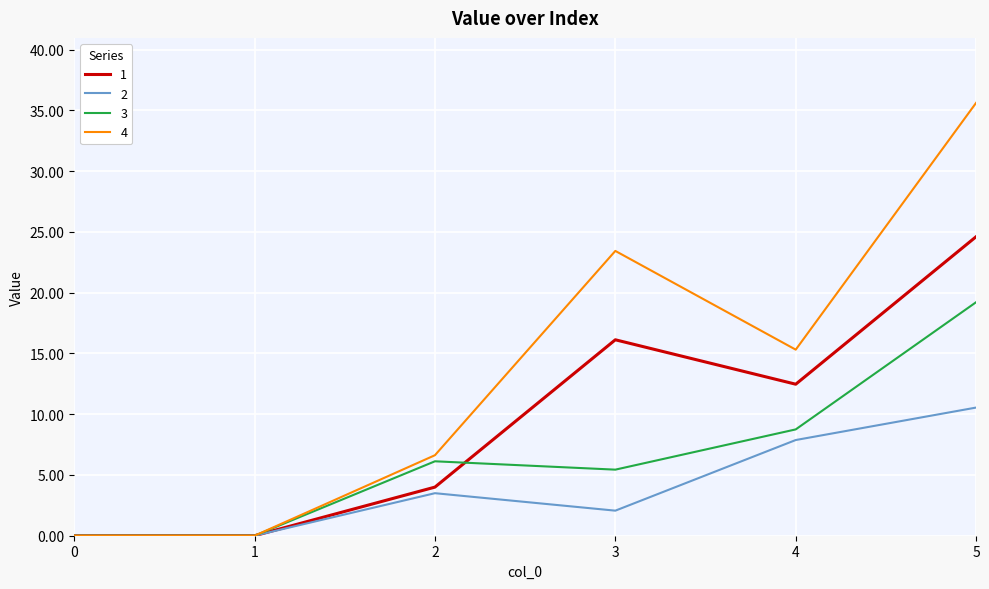

Which series has the largest range (max minus min)?

4